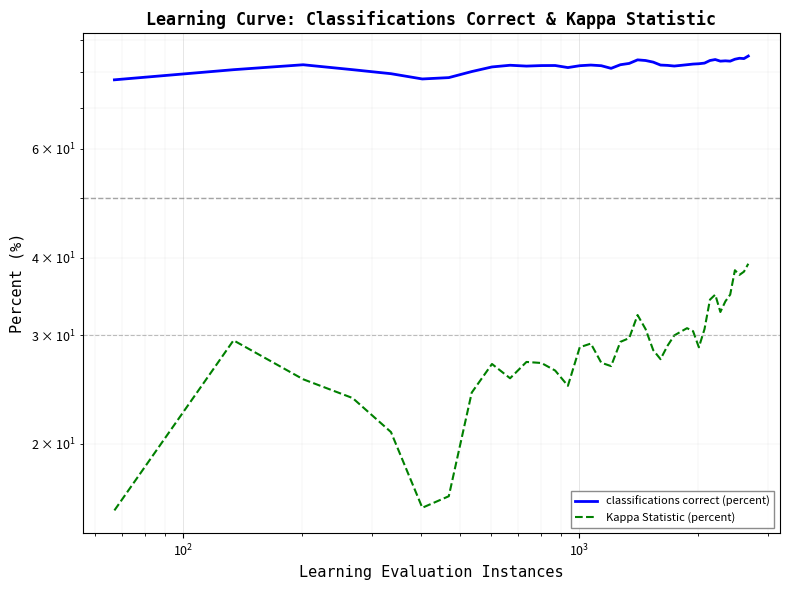

What are all the series names shown in the legend?

classifications correct (percent), Kappa Statistic (percent)